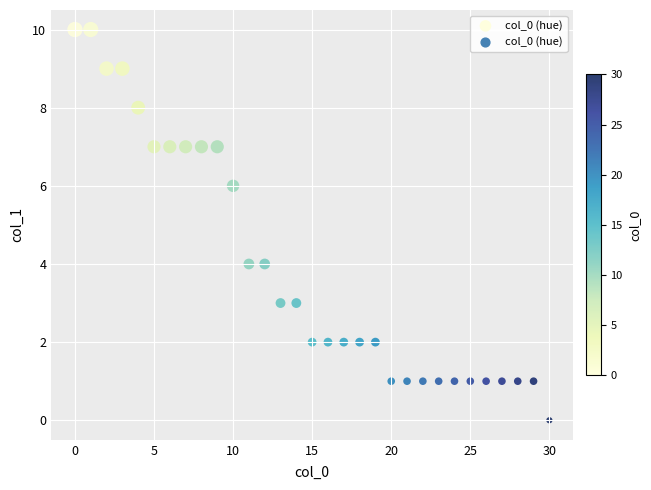

What is the range of Y values (max minus min)?

10